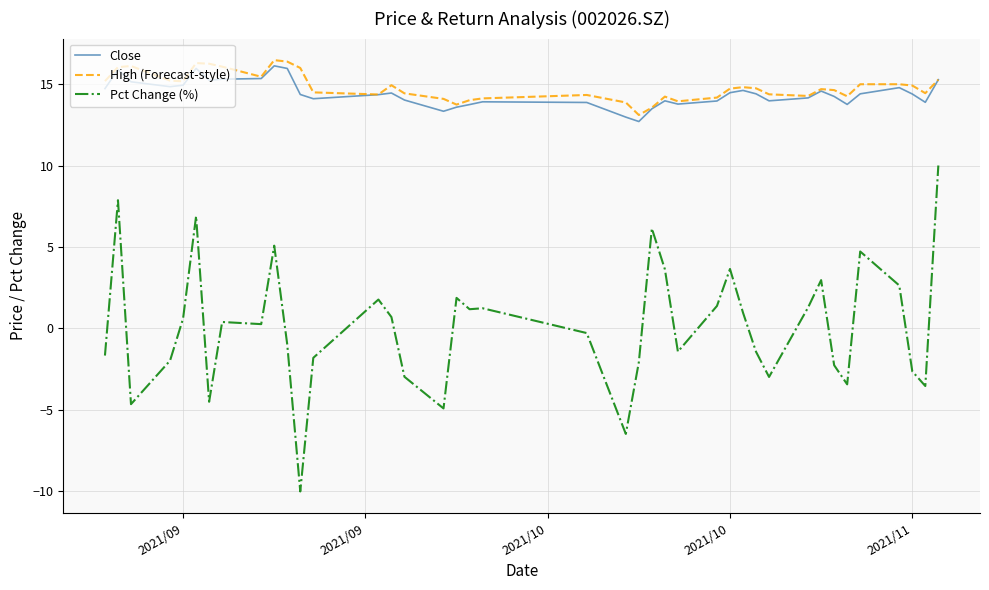

Which series has the widest spread of values?

Pct Change (%)